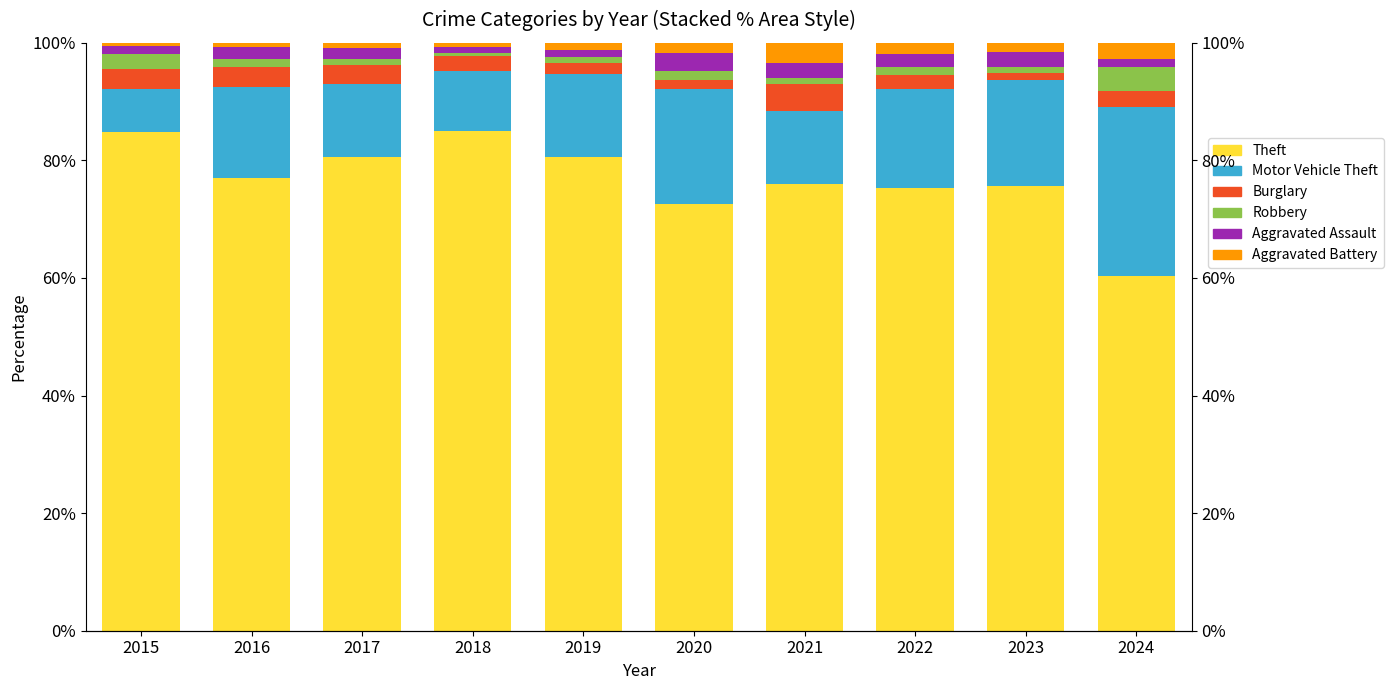

What is the smallest value displayed?

0.5